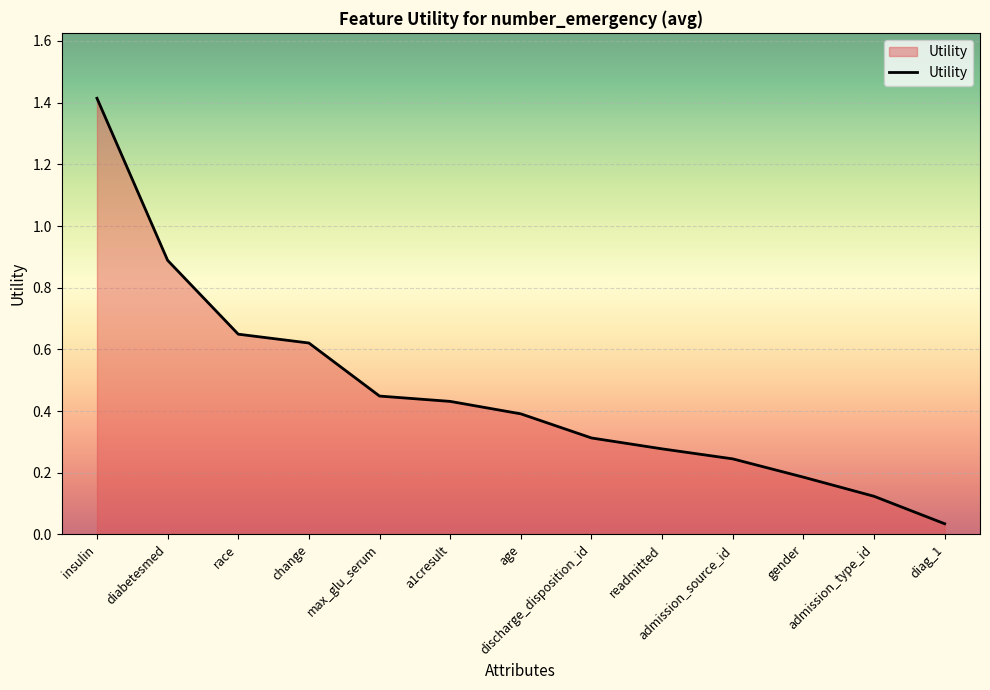

What is the change in value from readmitted to admission_type_id?

-0.2